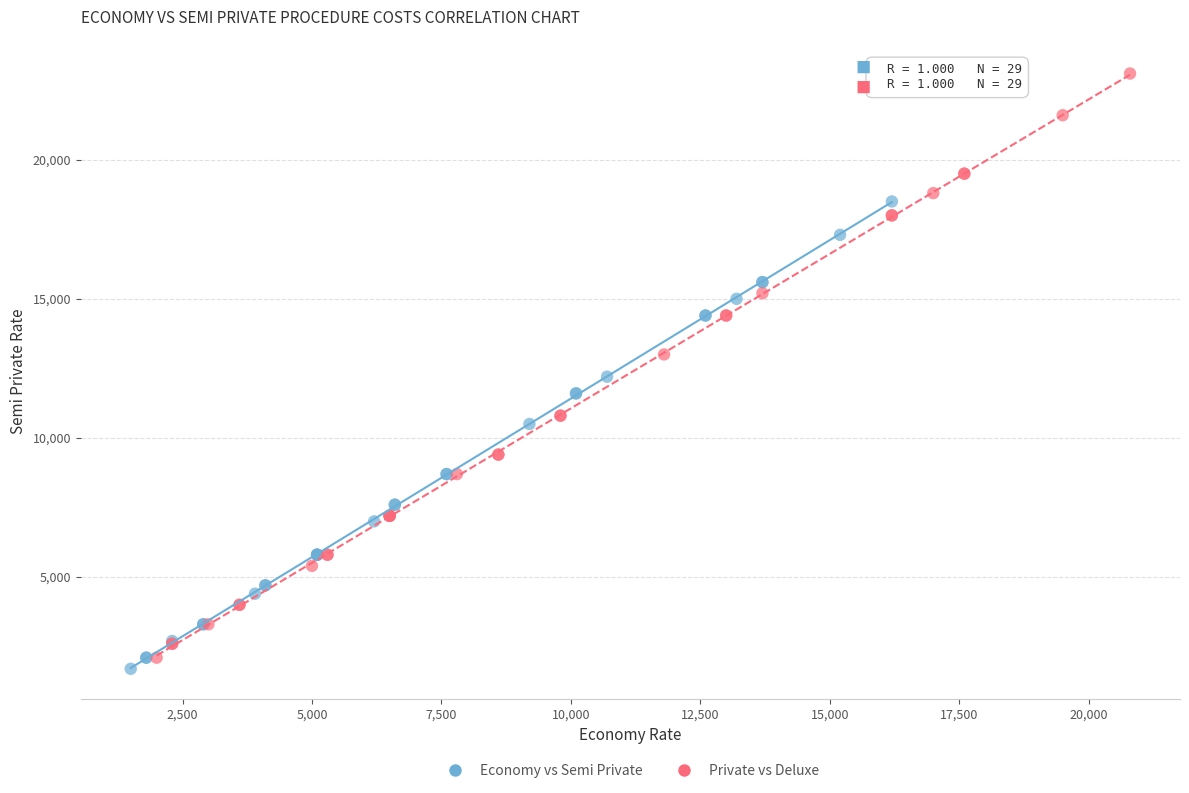

Which series contains the highest Y value?

Private vs Deluxe